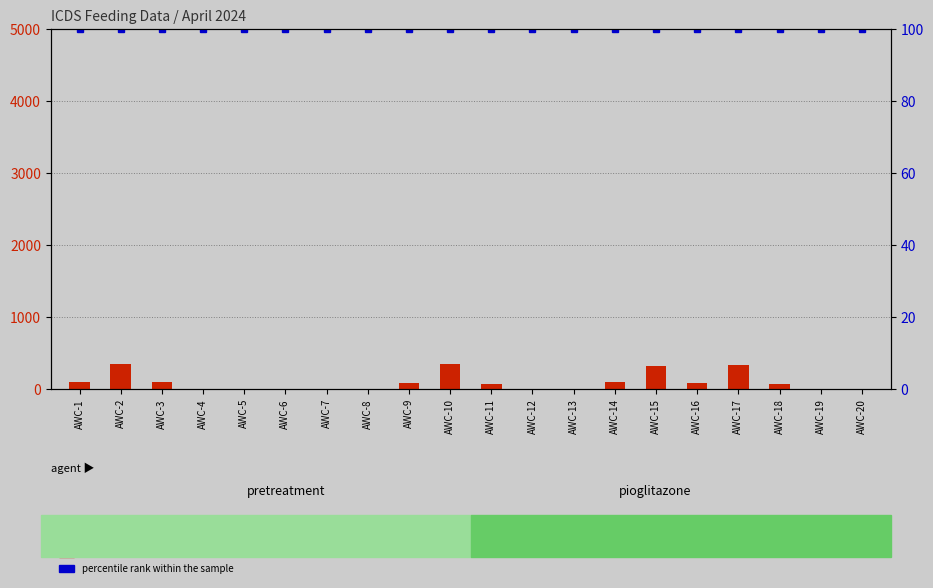

Reading right to left, transcribe all the data shown in this chart.

count: AWC-20=8.4	AWC-19=8.4	AWC-18=70.0	AWC-17=340.0	AWC-16=81.9	AWC-15=317.3	AWC-14=103.9	AWC-13=10.6	AWC-12=10.6	AWC-11=76.3	AWC-10=350.8	AWC-9=84.6	AWC-8=10.0	AWC-7=1.0	AWC-6=10.0	AWC-5=10.0	AWC-4=10.0	AWC-3=100.0	AWC-2=350.0	AWC-1=100.0
percentile rank within the sample: AWC-20=100.0	AWC-19=100.0	AWC-18=100.0	AWC-17=100.0	AWC-16=100.0	AWC-15=100.0	AWC-14=100.0	AWC-13=100.0	AWC-12=100.0	AWC-11=100.0	AWC-10=100.0	AWC-9=100.0	AWC-8=100.0	AWC-7=100.0	AWC-6=100.0	AWC-5=100.0	AWC-4=100.0	AWC-3=100.0	AWC-2=100.0	AWC-1=100.0